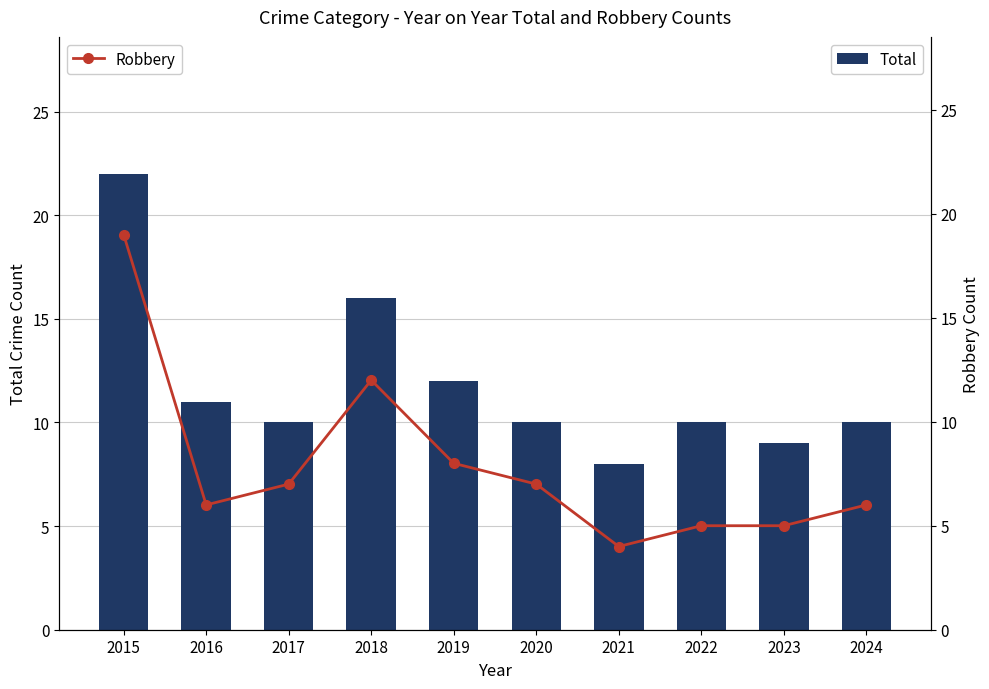

What is the total value across all series at 2022?

15